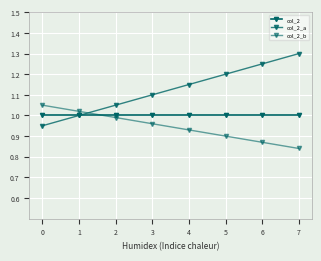

The value of col_2_b at 5 is 0.3. True or false?

False